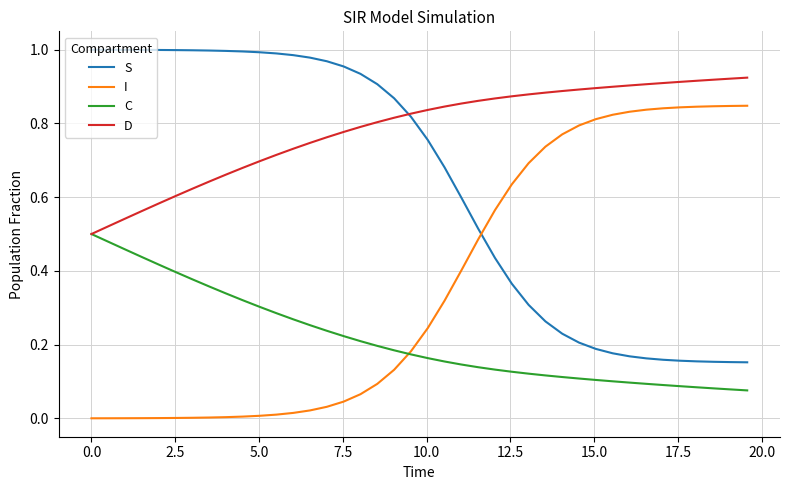

How many lines are shown in the chart?

4